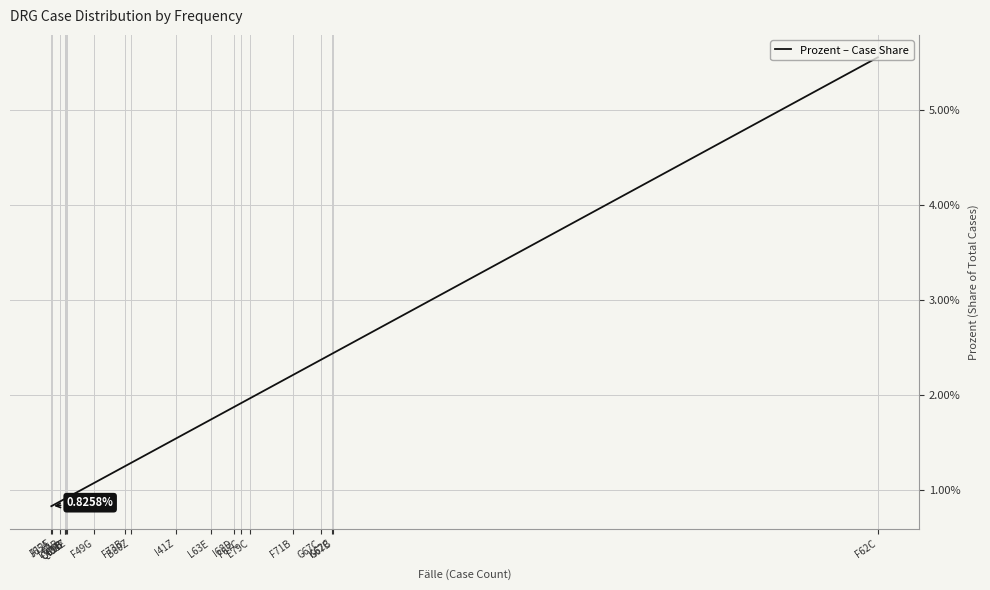

At which label is the value closest to 0?

J65A